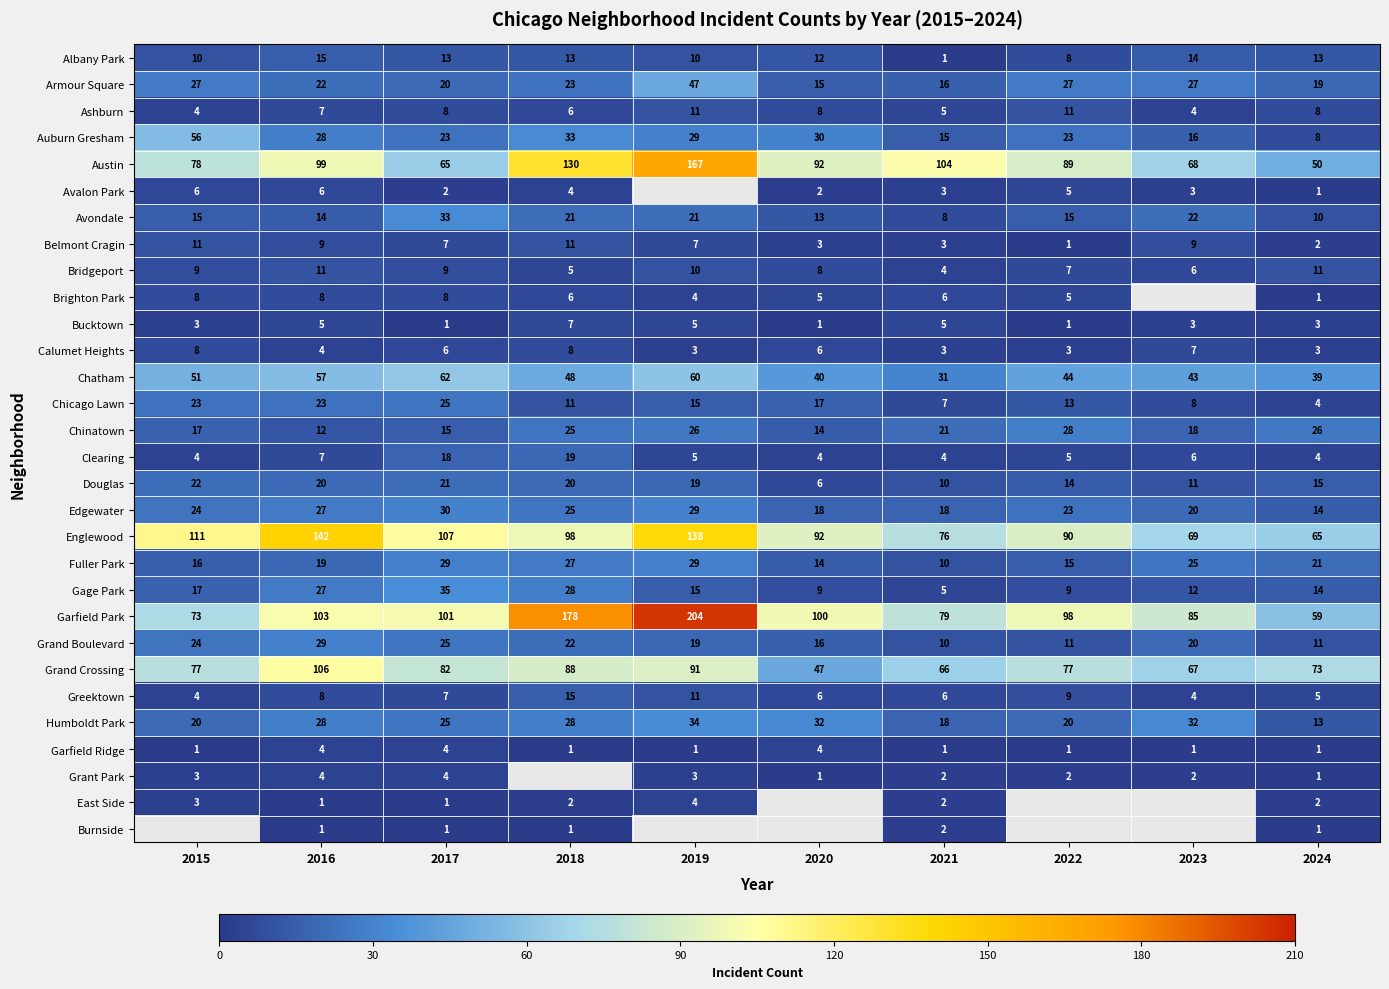

What is the total value across all series at 2017?

787